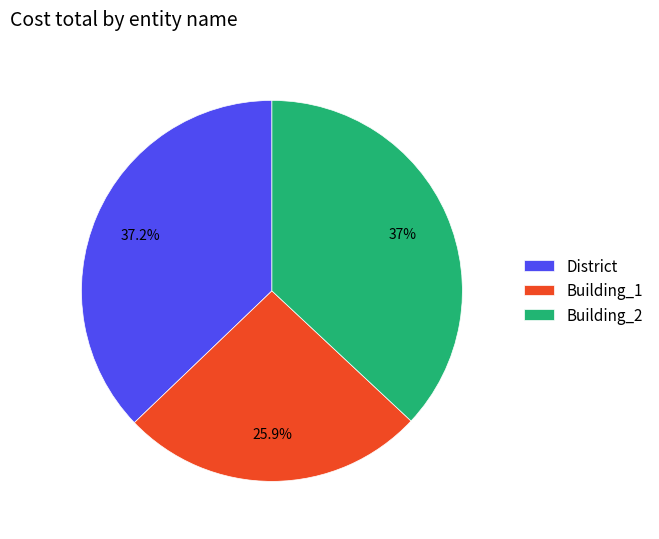

What percentage do District and Building_2 together represent?

74.1%